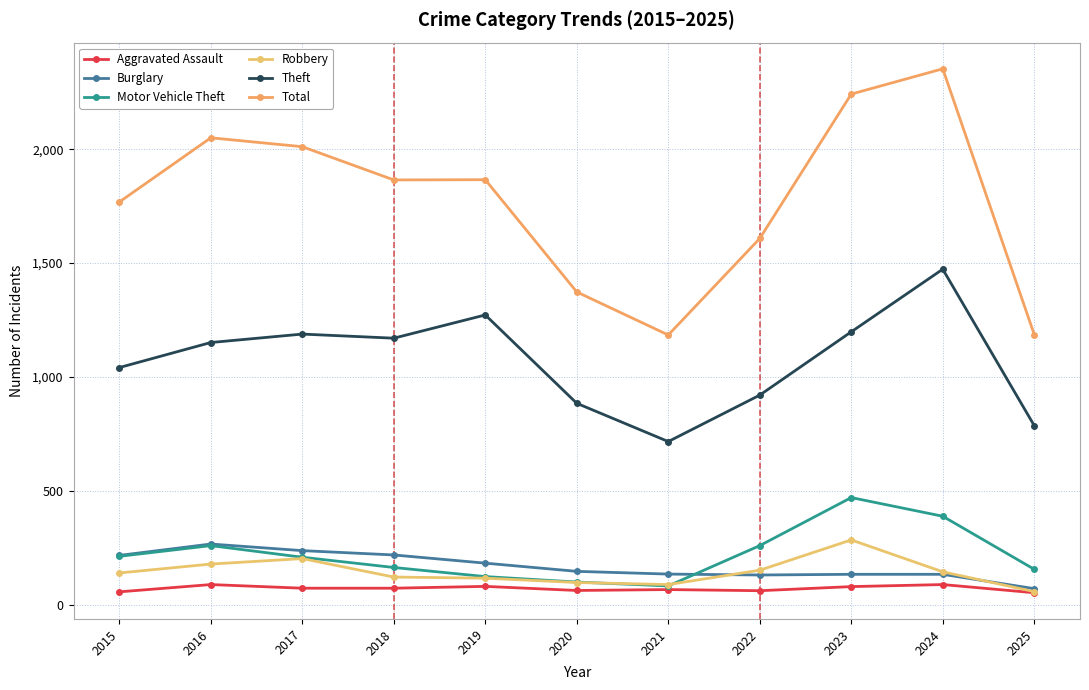

At which label does Theft reach its peak?

2024